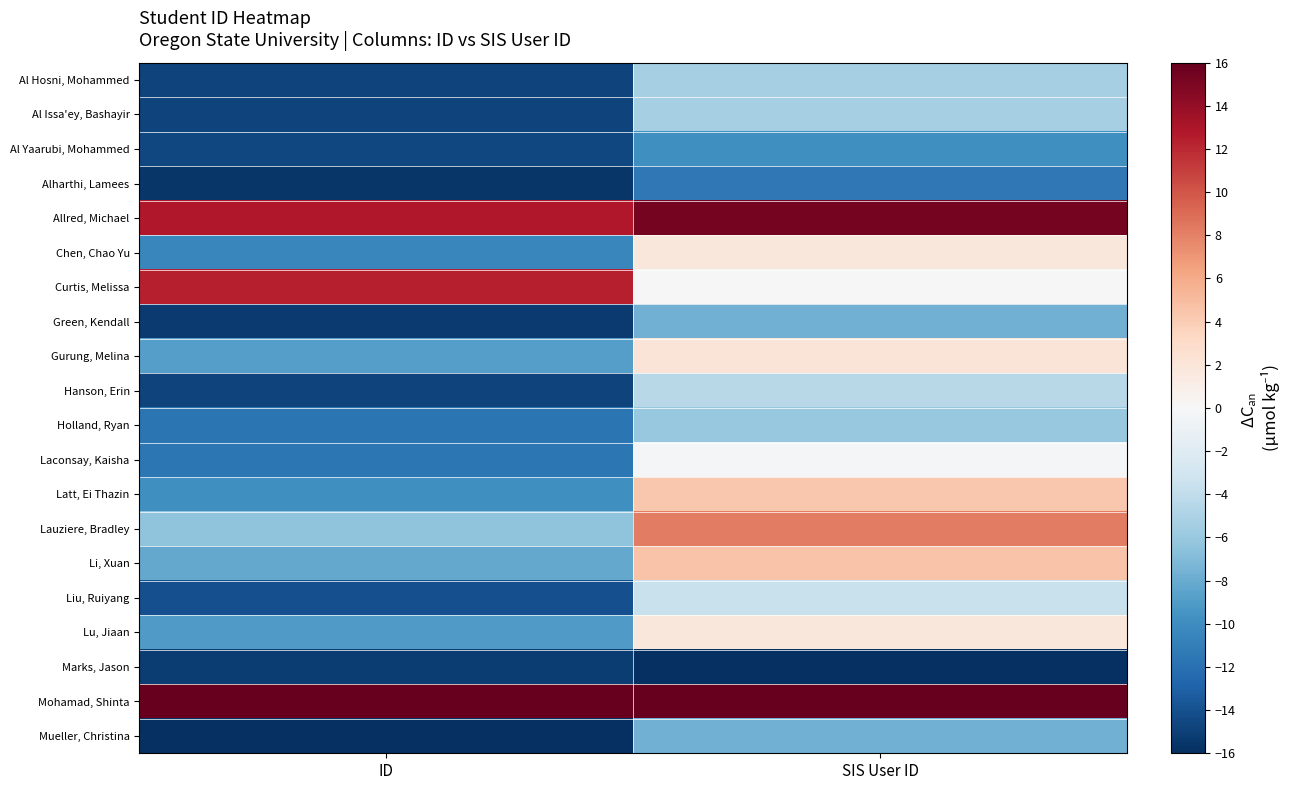

Reading left to right, transcribe all the data shown in this chart.

Al Hosni, Mohammed: ID=-14.9	SIS User ID=-5.4
Al Issa'ey, Bashayir: ID=-14.9	SIS User ID=-5.4
Al Yaarubi, Mohammed: ID=-14.6	SIS User ID=-9.8
Alharthi, Lamees: ID=-15.6	SIS User ID=-11.4
Allred, Michael: ID=12.9	SIS User ID=15.3
Chen, Chao Yu: ID=-10.4	SIS User ID=1.8
Curtis, Melissa: ID=12.4	SIS User ID=0.0
Green, Kendall: ID=-15.3	SIS User ID=-7.7
Gurung, Melina: ID=-8.8	SIS User ID=2.1
Hanson, Erin: ID=-14.8	SIS User ID=-4.4
Holland, Ryan: ID=-11.6	SIS User ID=-6.0
Laconsay, Kaisha: ID=-11.6	SIS User ID=-0.3
Latt, Ei Thazin: ID=-9.8	SIS User ID=4.3
Lauziere, Bradley: ID=-6.4	SIS User ID=8.2
Li, Xuan: ID=-8.1	SIS User ID=4.6
Liu, Ruiyang: ID=-14.0	SIS User ID=-3.5
Lu, Jiaan: ID=-9.1	SIS User ID=1.8
Marks, Jason: ID=-15.2	SIS User ID=-16.0
Mohamad, Shinta: ID=16.0	SIS User ID=16.0
Mueller, Christina: ID=-16.0	SIS User ID=-7.6